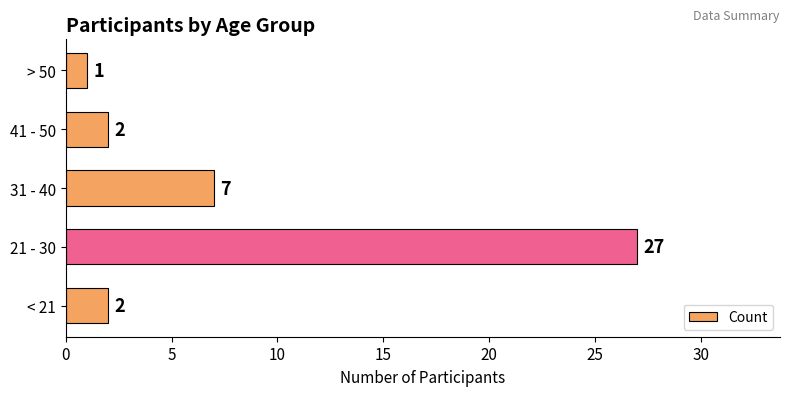

What is the maximum value shown in the chart?

27